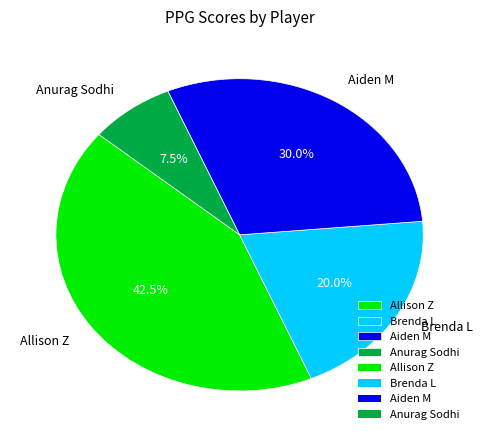

Approximately how many times larger is the value at Aiden M compared to Brenda L?

1.5